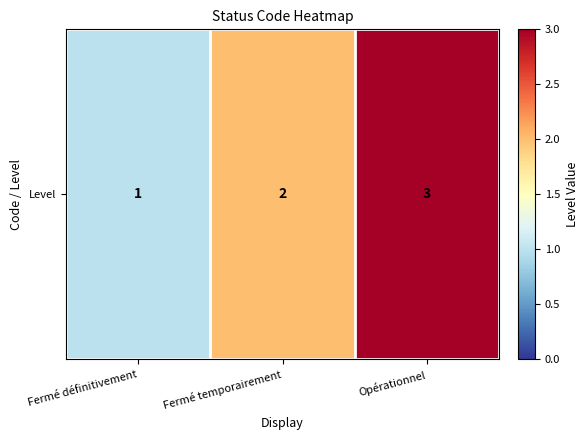

At which label is the value closest to 2?

Fermé temporairement